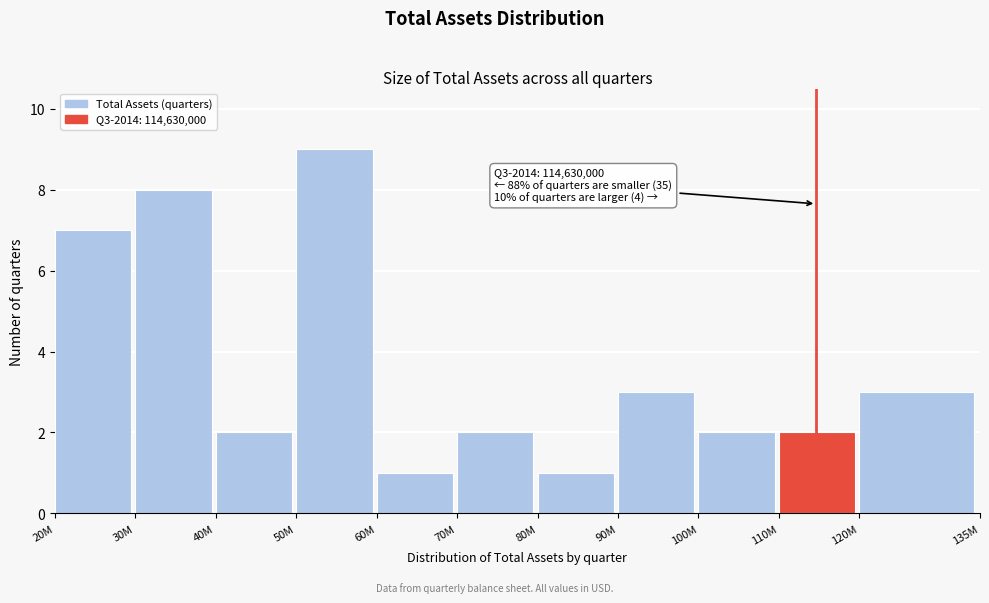

Reading left to right, extract all data points from this chart.

7	8	2	9	1	2	1	3	2	2	3